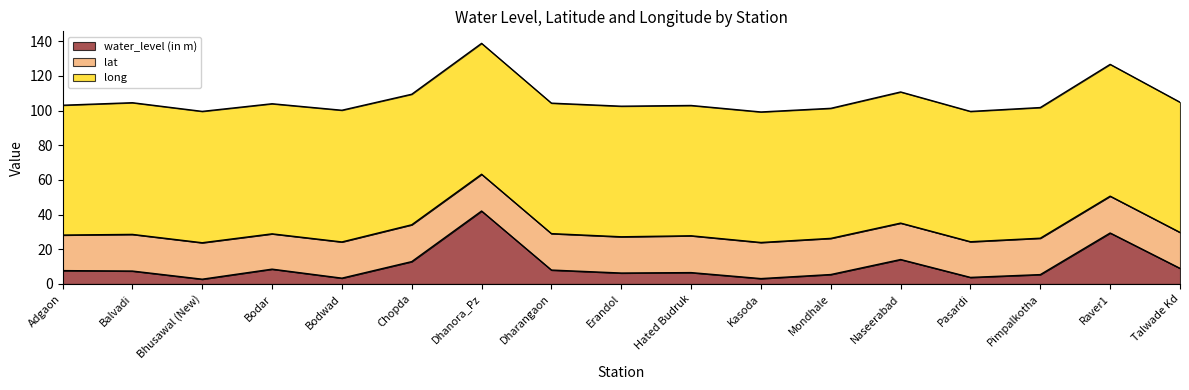

At how many categories does at least one series exceed 6?

17